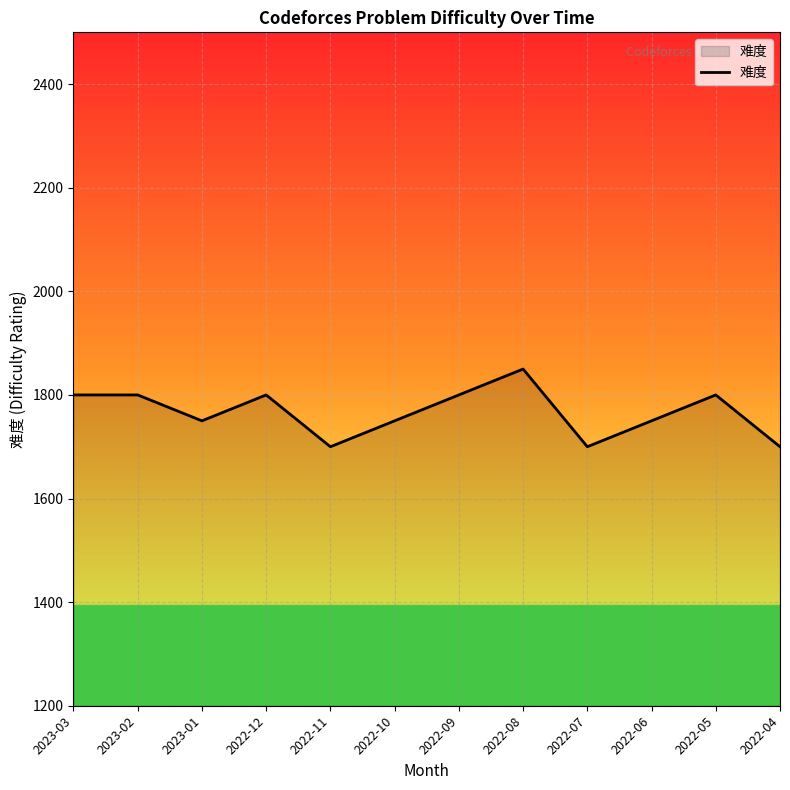

What is the smallest value displayed?

1700